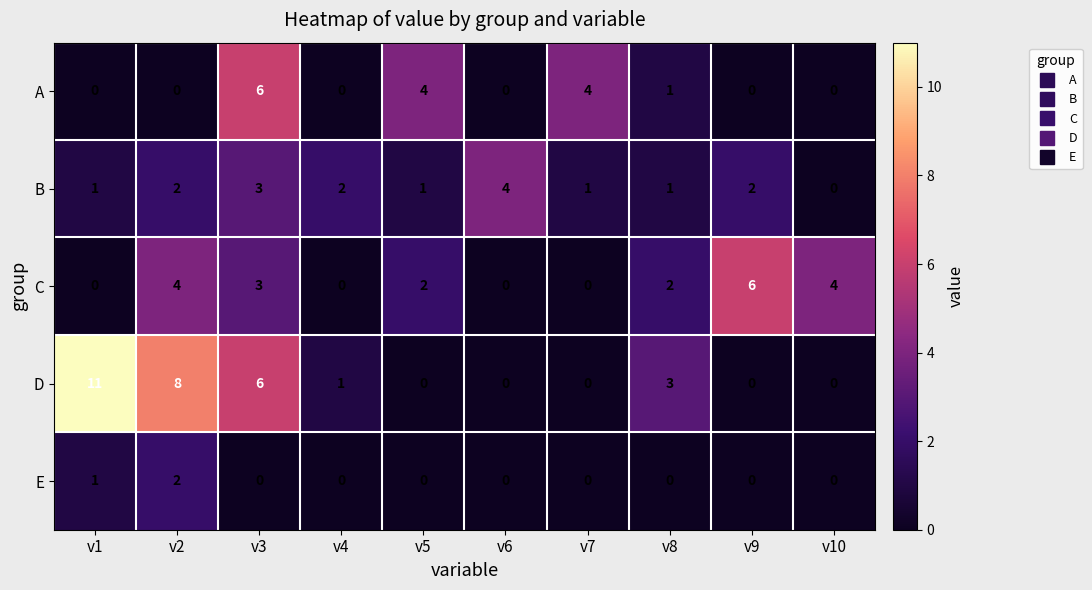

Which series has the largest range (max minus min)?

D